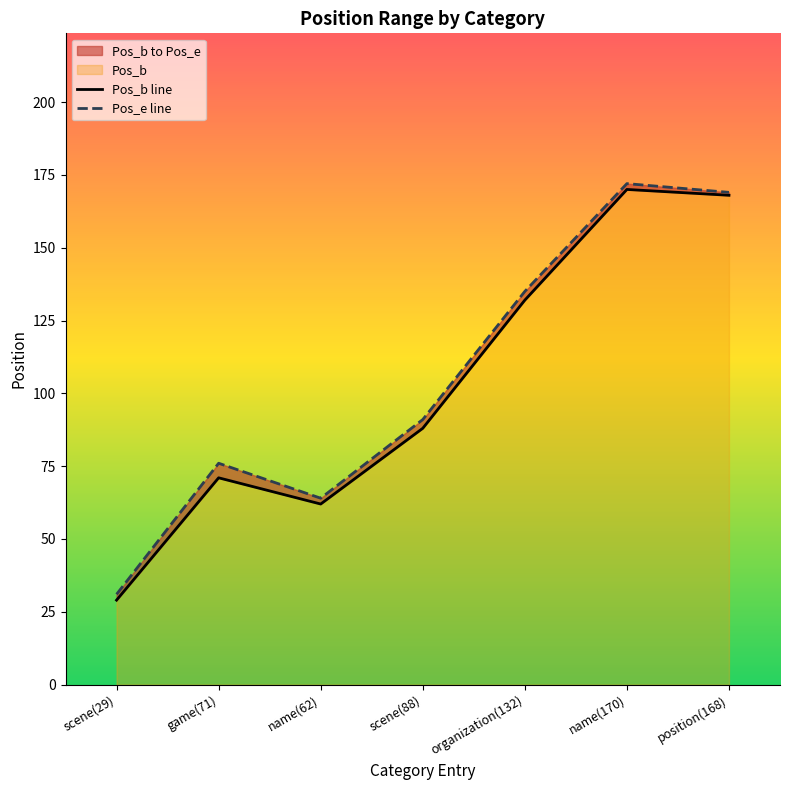

Rank the series at name(170) from lowest to highest value.

Pos_b, Pos_e